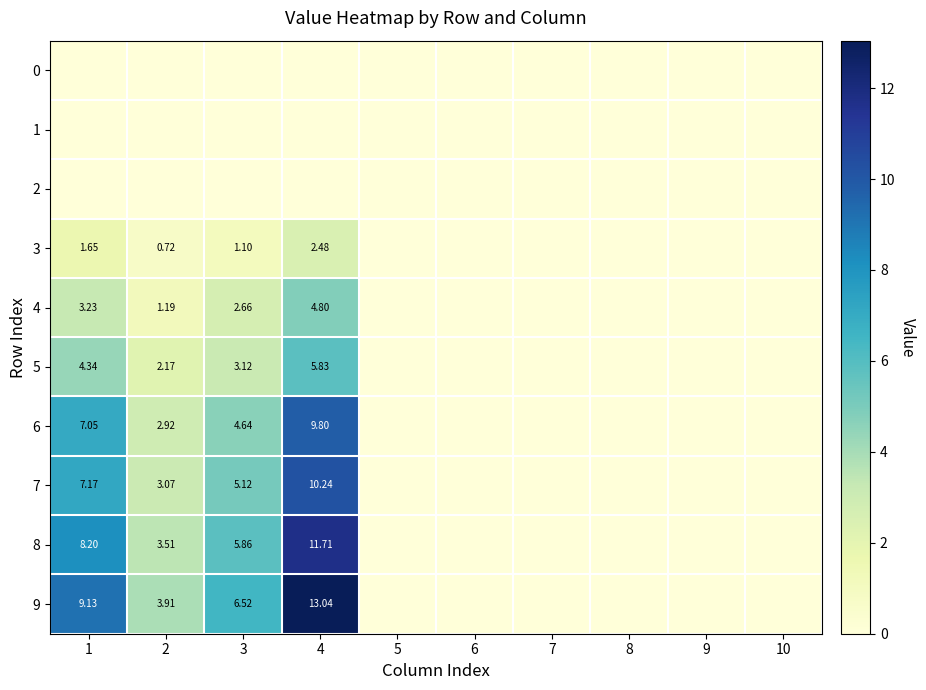

How many categories are shown in the chart?

10